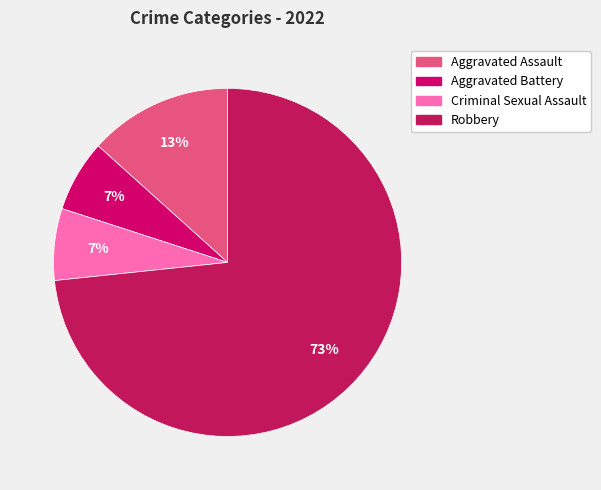

Is the sum of Aggravated Assault and Criminal Sexual Assault greater than half?

No